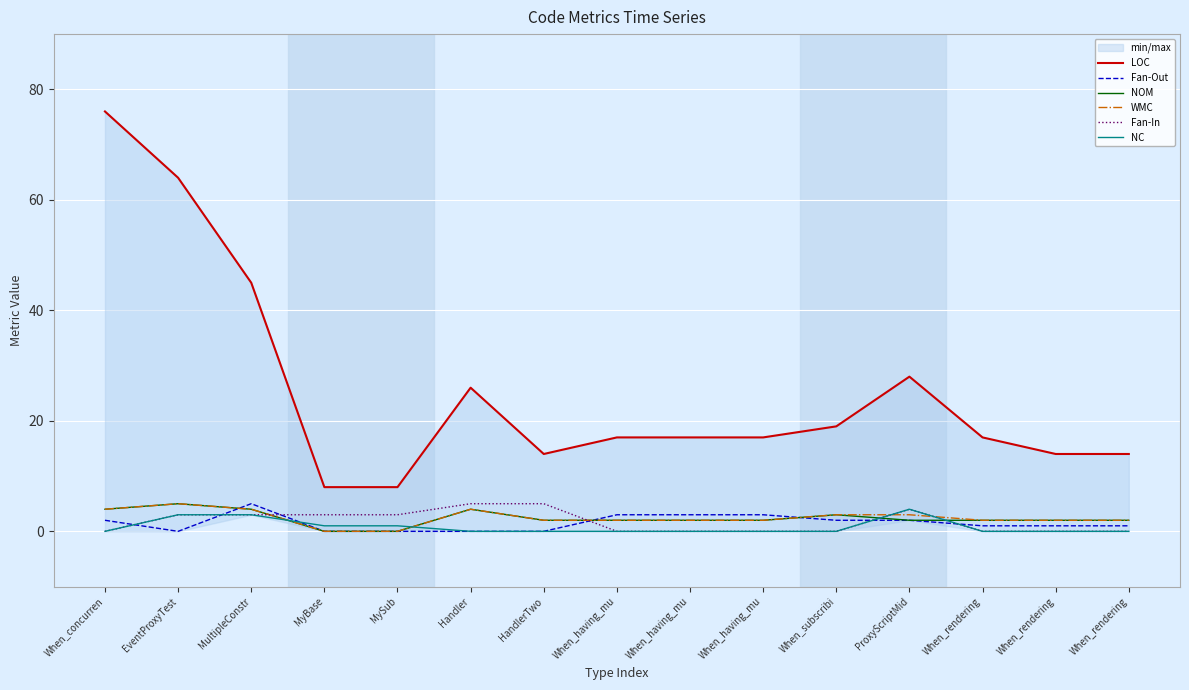

True or false: Fan-In has a value of -3 at When_having_mu.

False